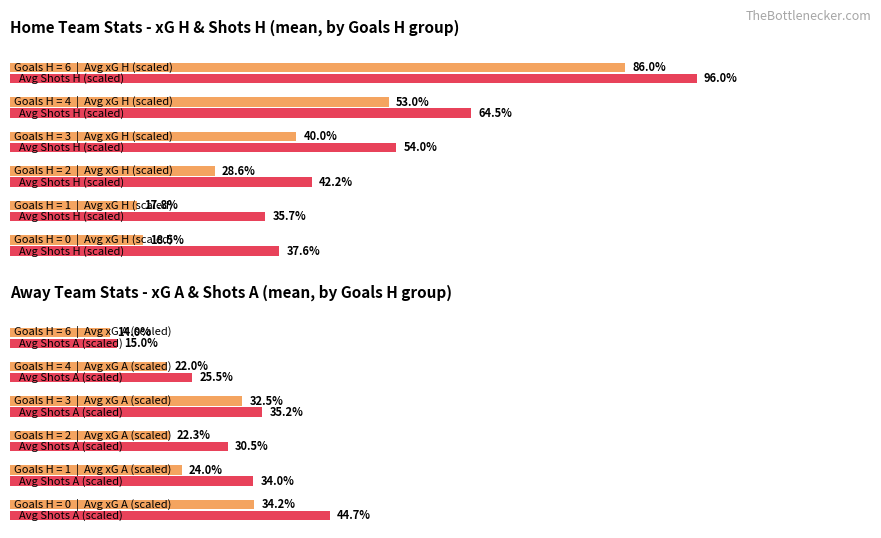

What is the sum of all Avg xG A (scaled) values?

149.0